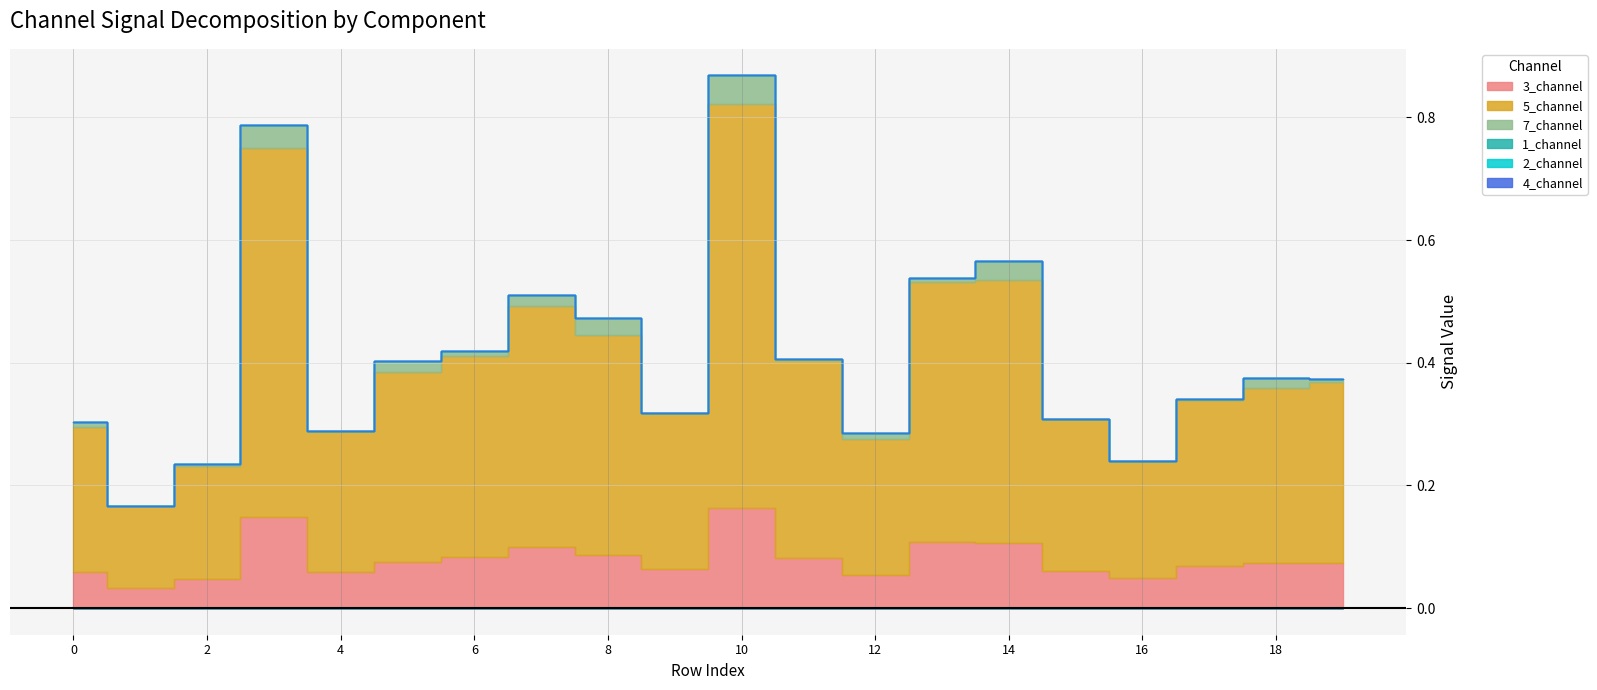

Which series has the largest total across all categories?

5_channel